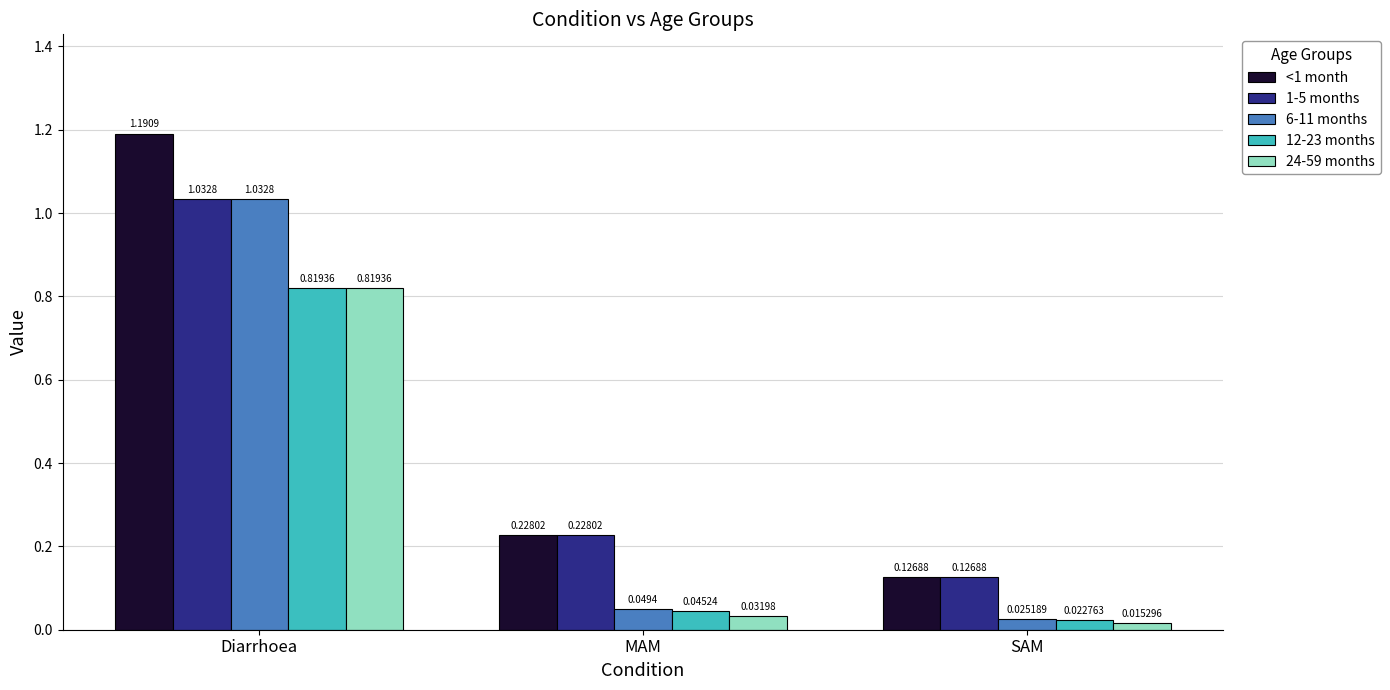

Which series has the largest range (max minus min)?

<1 month